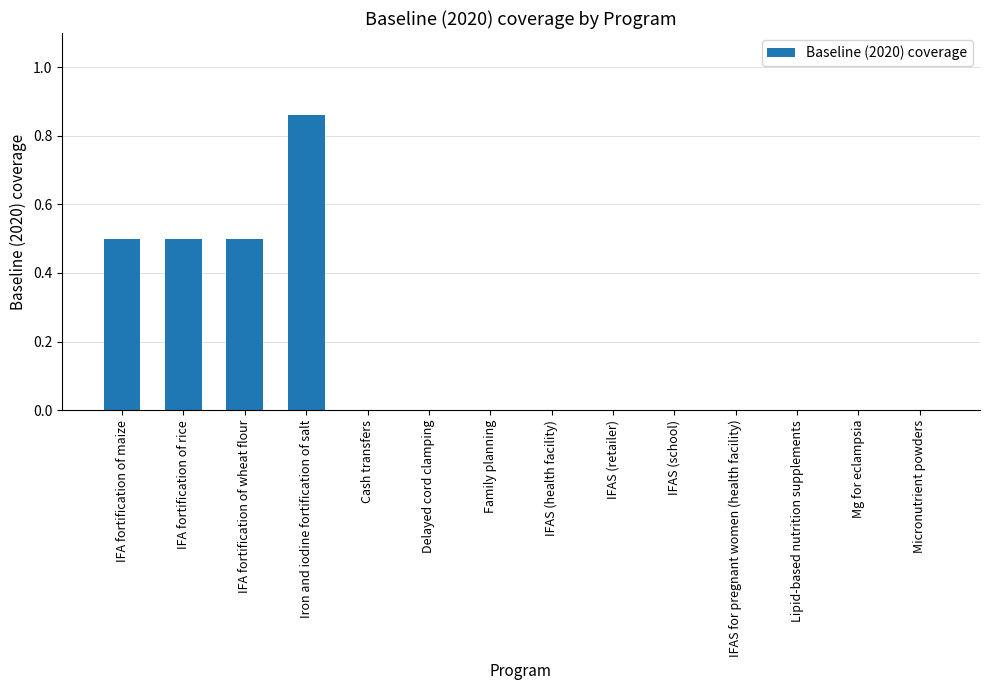

What is the sum of all values?

2.4